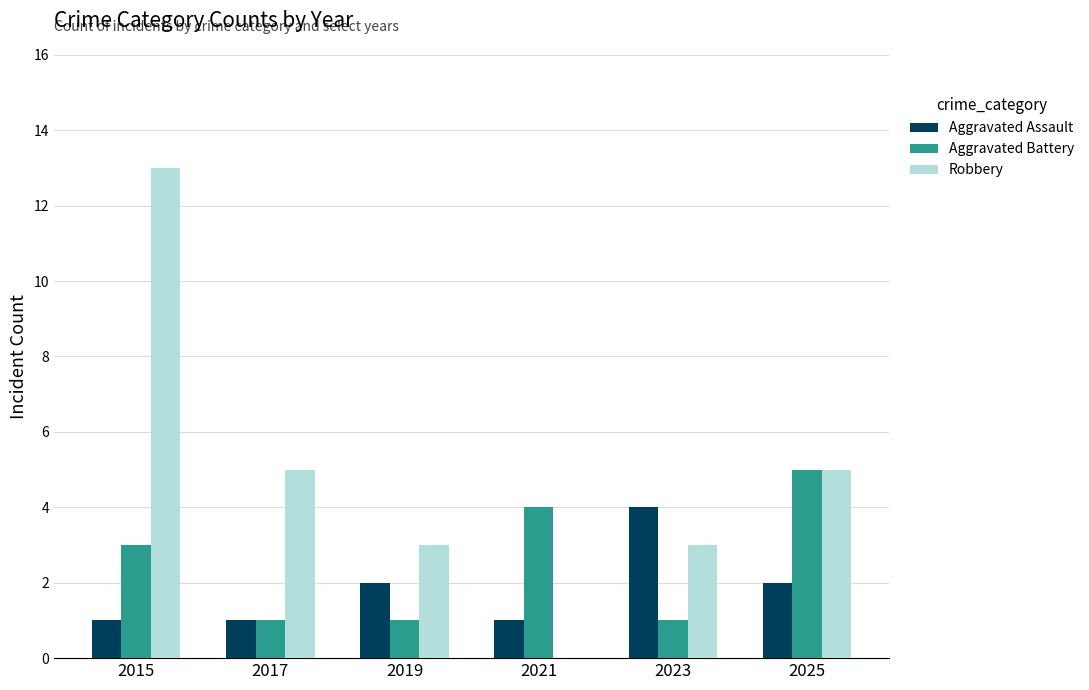

What is the sum of the Aggravated Assault values at 2023 and 2021?

5